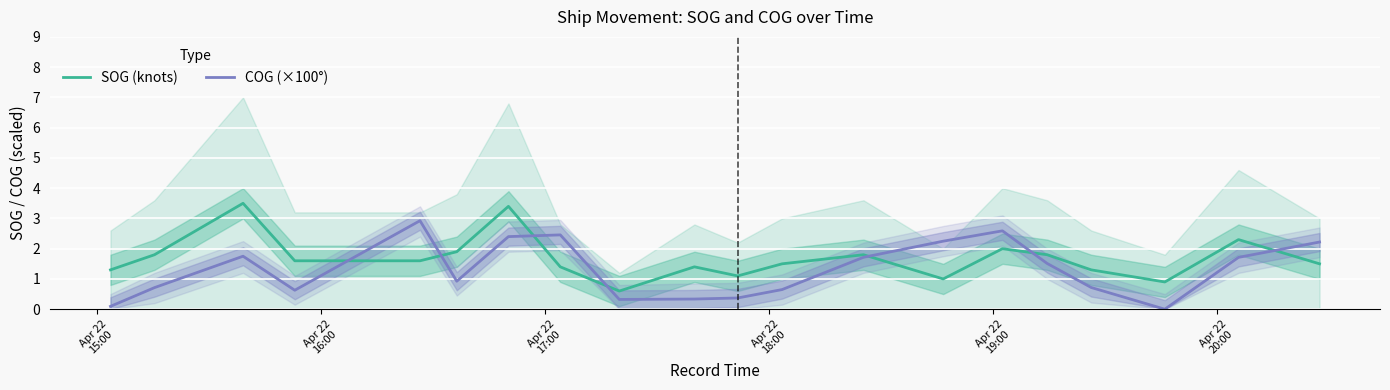

What is the minimum value for SOG (knots)?

0.6